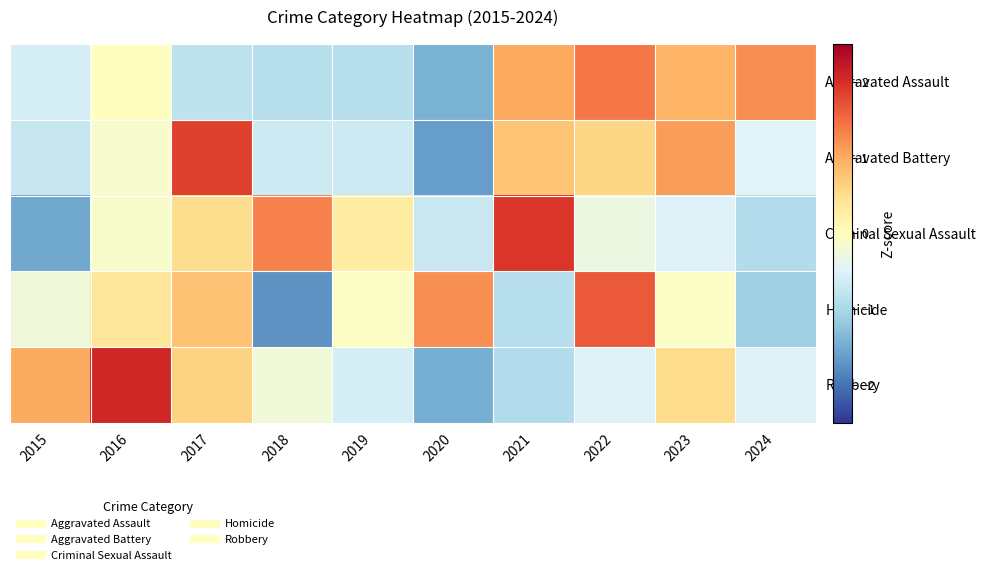

Which series has the widest spread of values?

Robbery